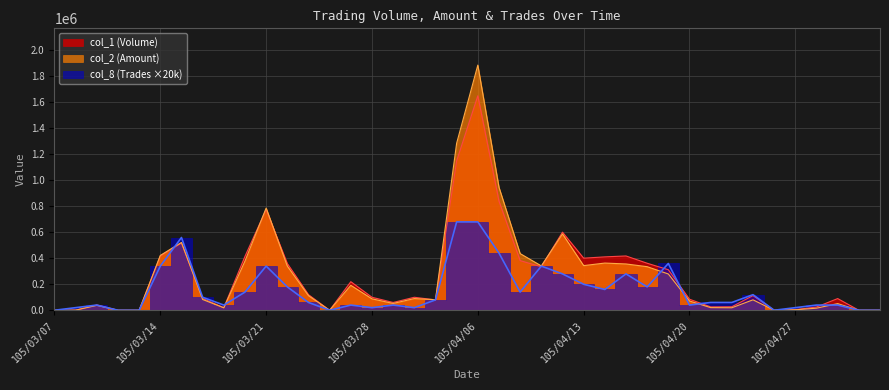

At which label does col_2 (Amount) reach its peak?

105/04/06